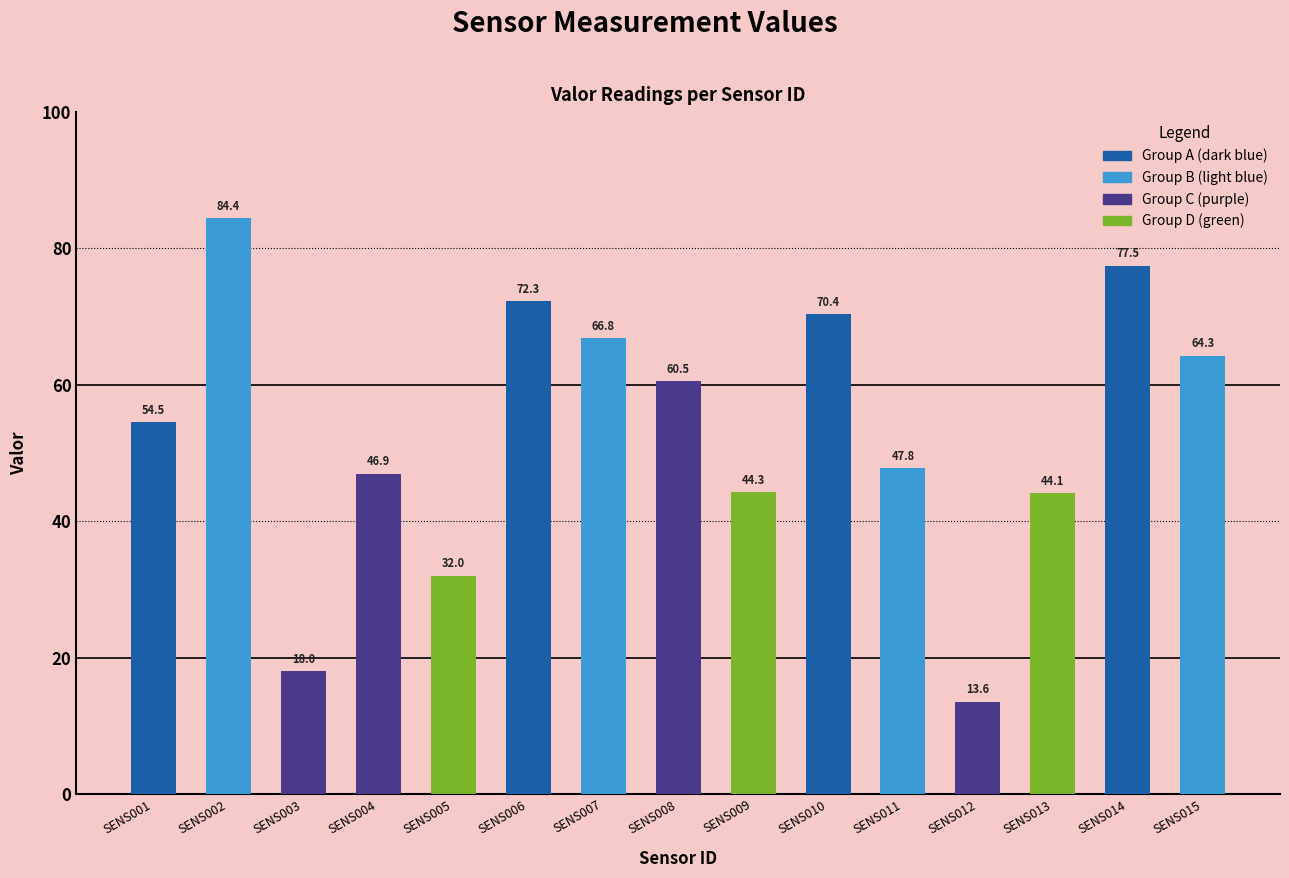

Count the number of values greater than 54.

8